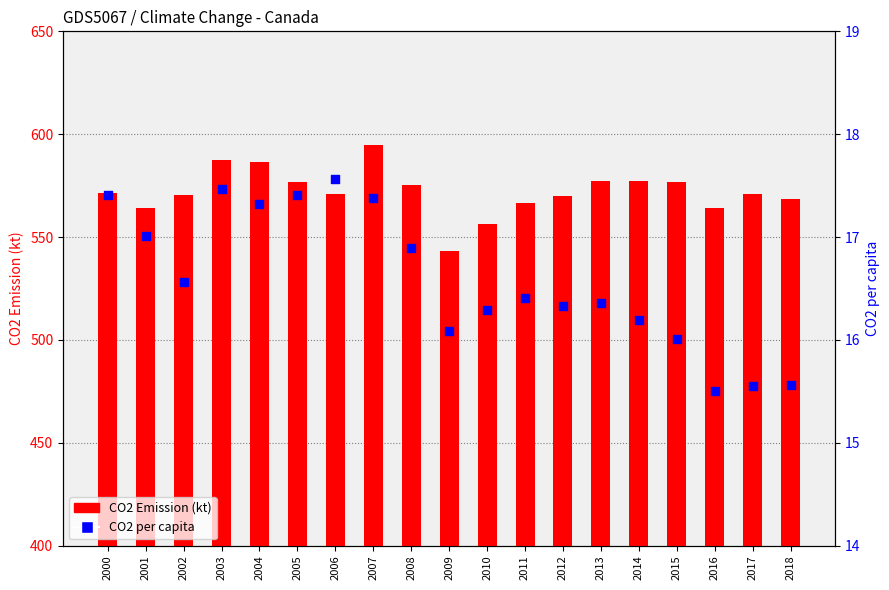

At how many categories does at least one series exceed 37?

19